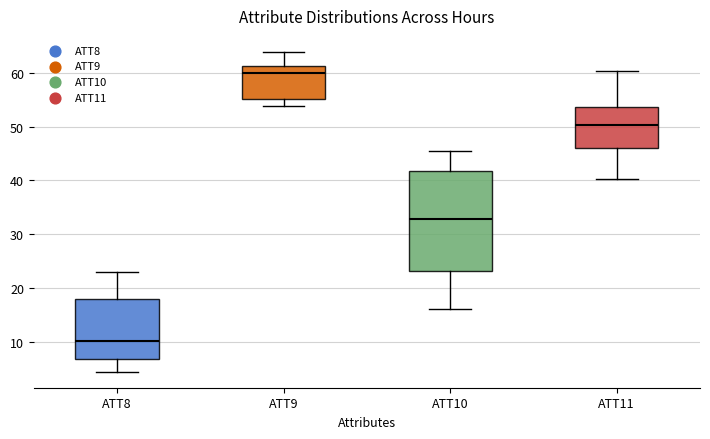

Reading left to right, read every box against the y-axis: the position of its median line, the range the box covers, and the ends of its whiskers. The values are not printed on the chart, so give them approximately, as read against the axis.

ATT8: median 10, box 7 to 18, whiskers 4 to 23
ATT9: median 60, box 55 to 61, whiskers 54 to 64
ATT10: median 33, box 23 to 42, whiskers 16 to 46
ATT11: median 50, box 46 to 54, whiskers 40 to 60